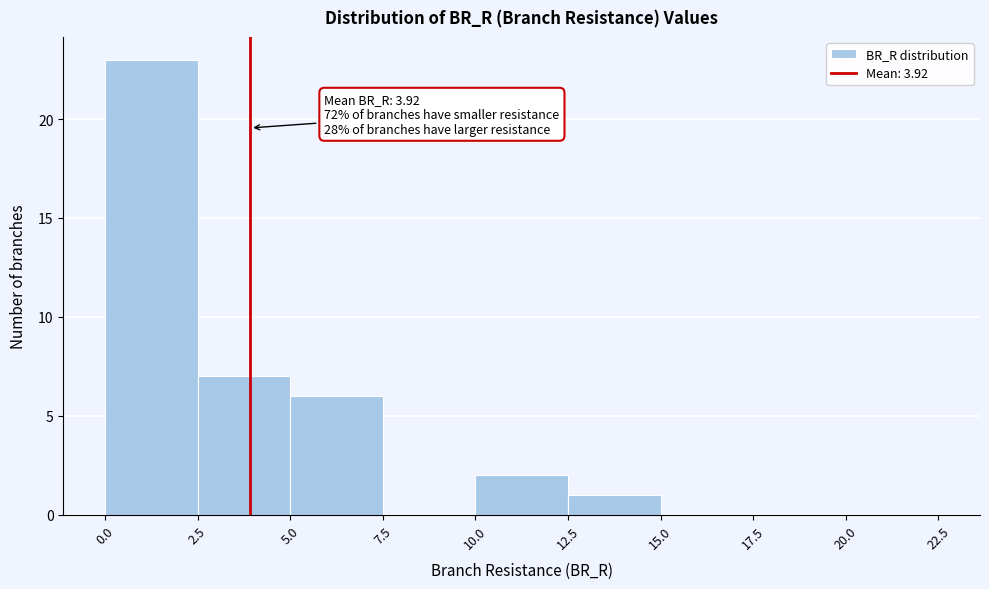

Which range on the x-axis has the tallest bar?

0.0 to 2.5